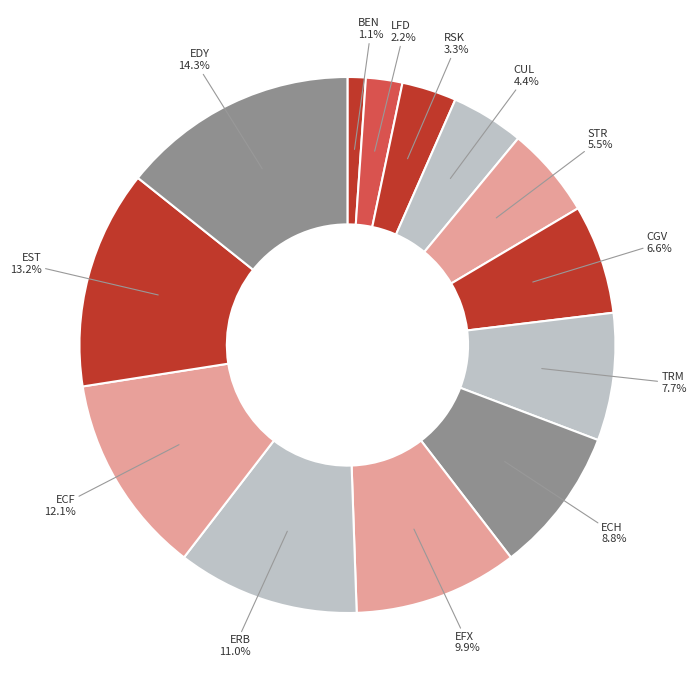

Count the number of slices in the pie.

13